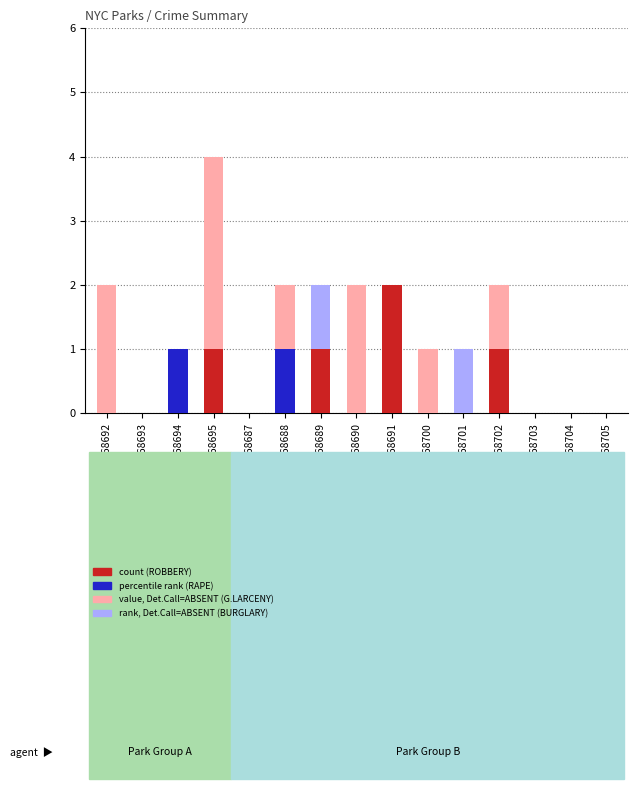

At which category is the sum across all series the highest?

GSM68695